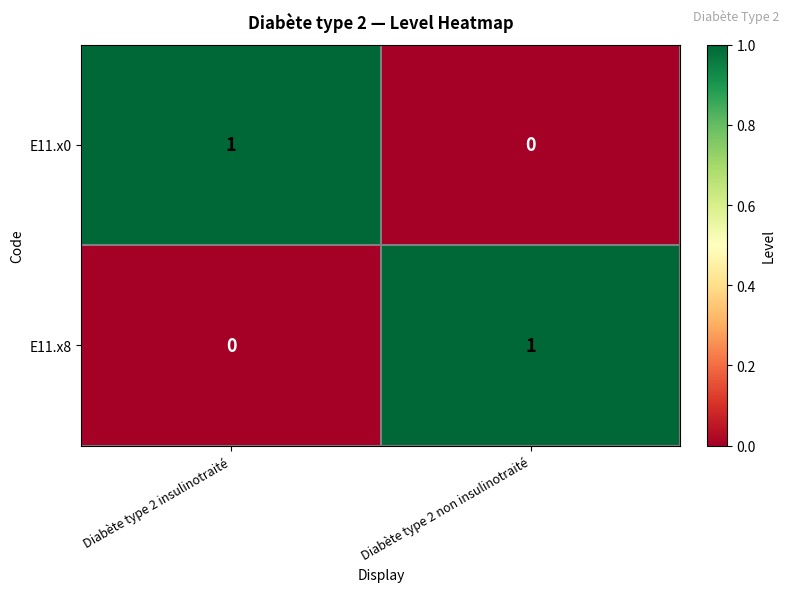

Rank the series at Diabète type 2 insulinotraité from highest to lowest value.

E11.x0, E11.x8